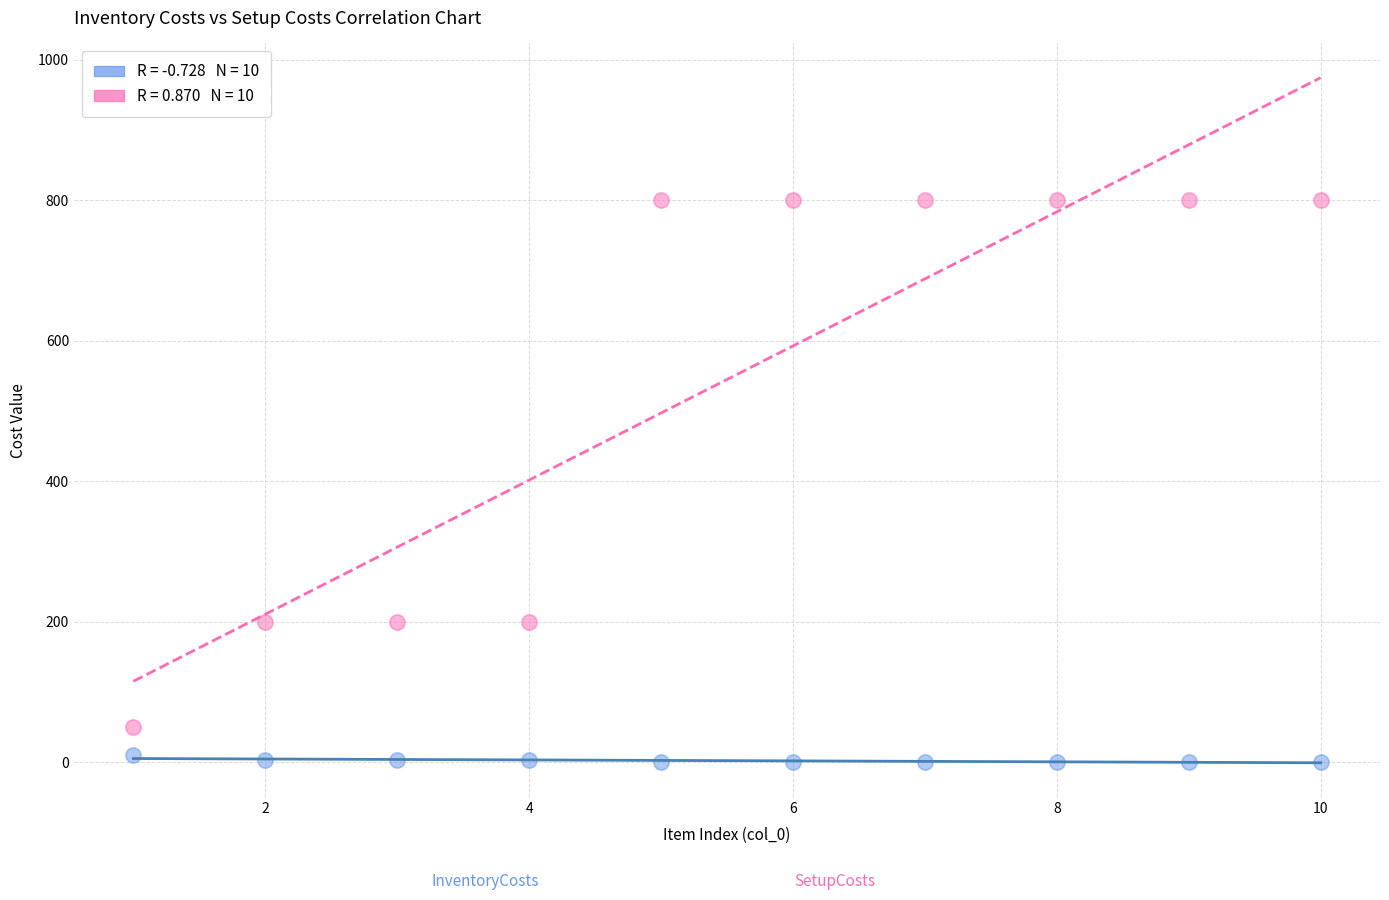

Across all data points, what is the range of X values (max minus min)?

9